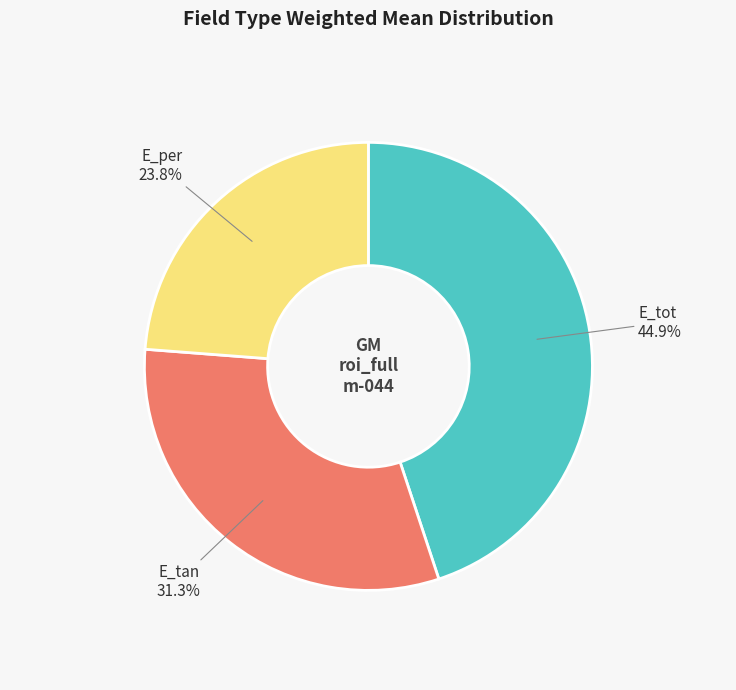

Between E_per and E_tot, which is larger?

E_tot